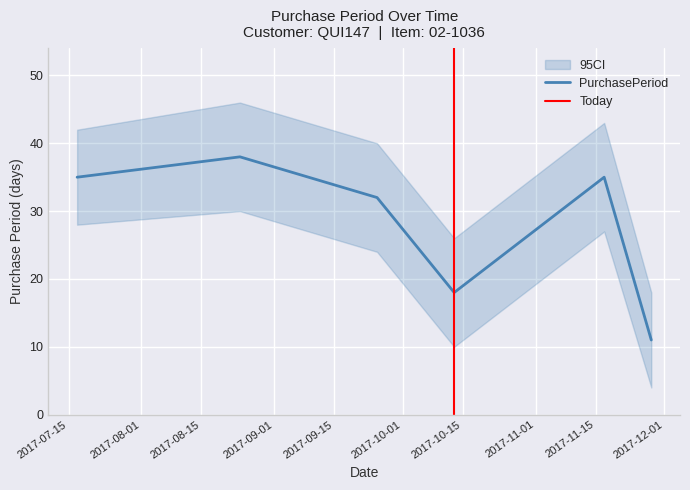

Reading left to right, extract all data points from this chart.

35	38	32	18	35	11